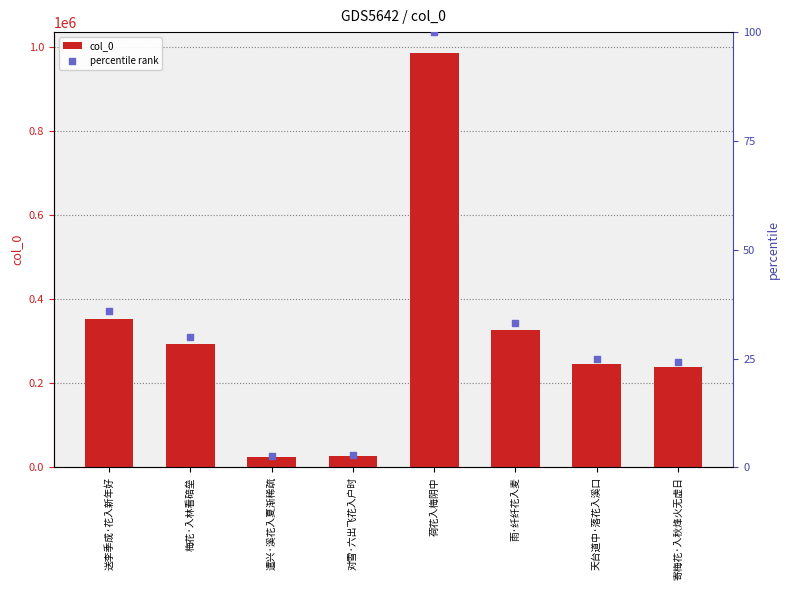

Which series has the largest total across all categories?

col_0